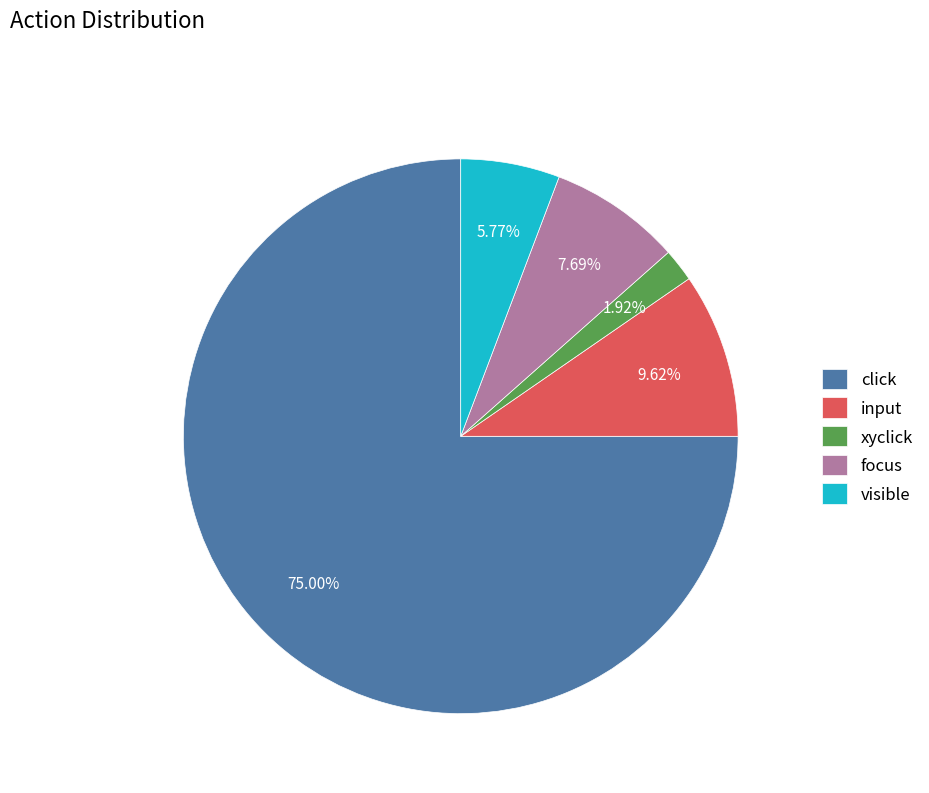

Is the sum of focus and input greater than half?

No